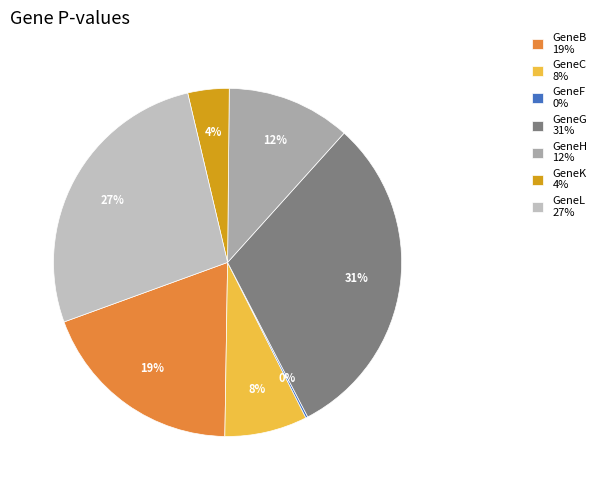

Combined, what portion of the pie is GeneG and GeneF?

30.9%